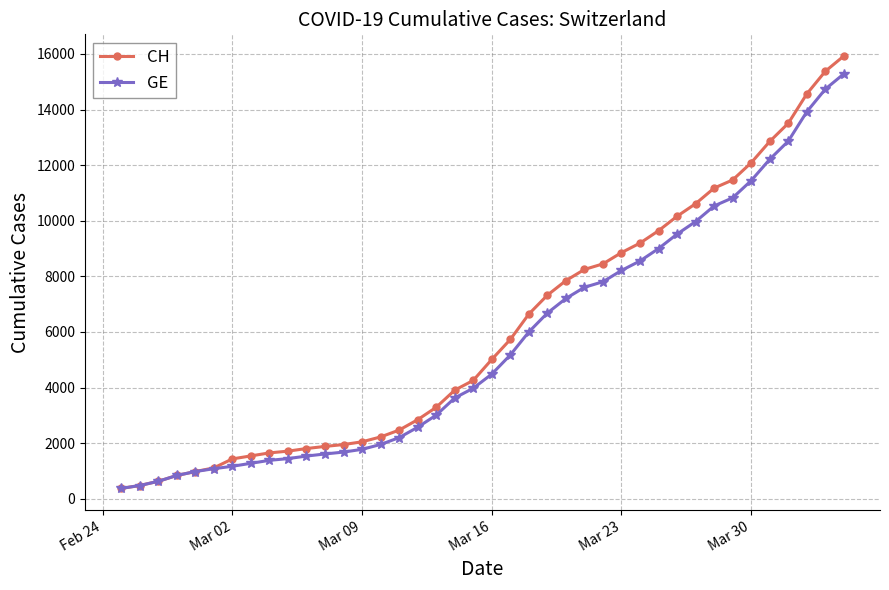

What is the difference between the maximum and minimum values in the CH series?

15551